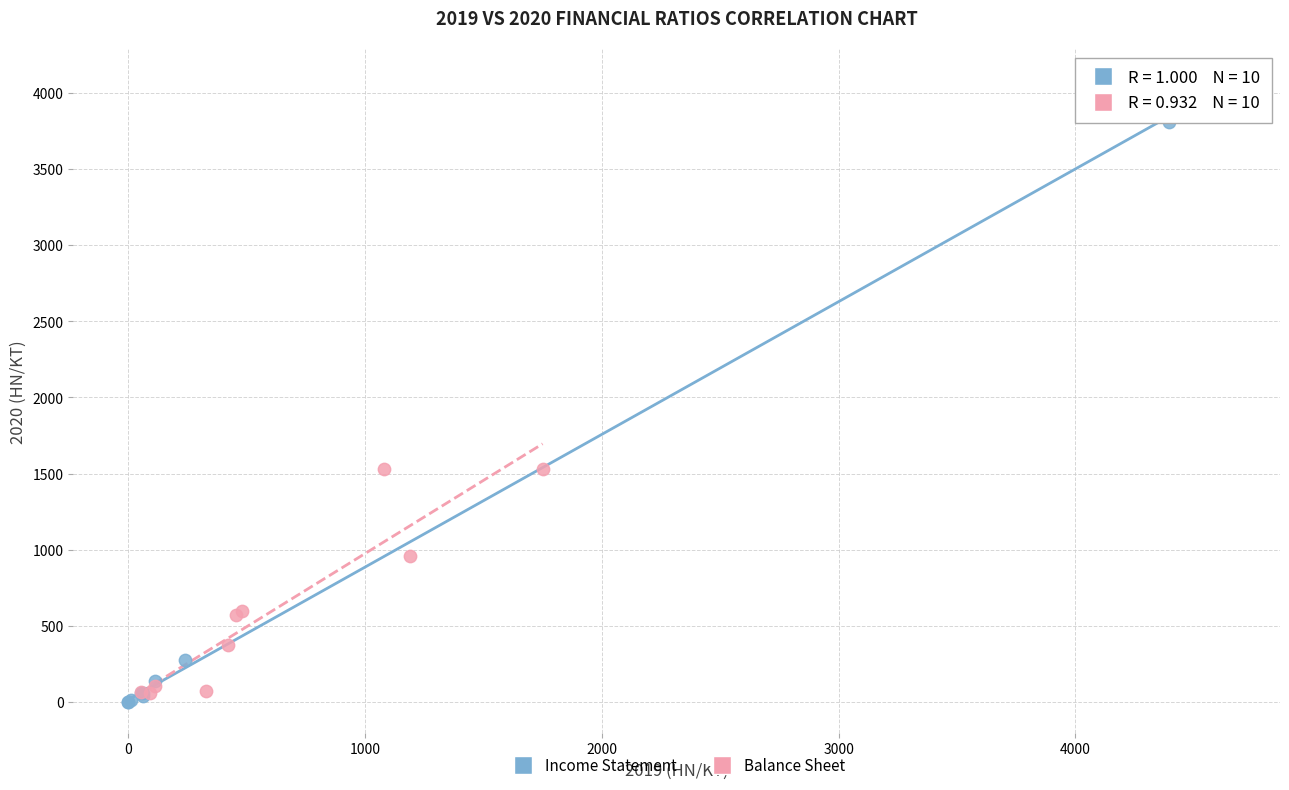

Which series has the largest Y range (max minus min)?

Income Statement